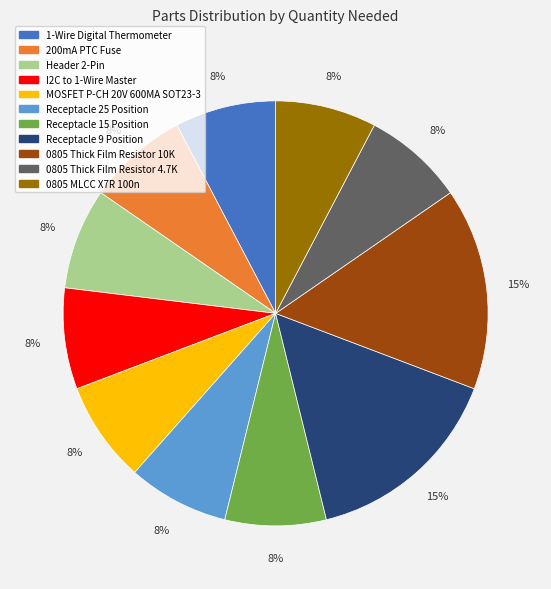

To the nearest percent, what portion does Receptacle 9 Position represent?

15%